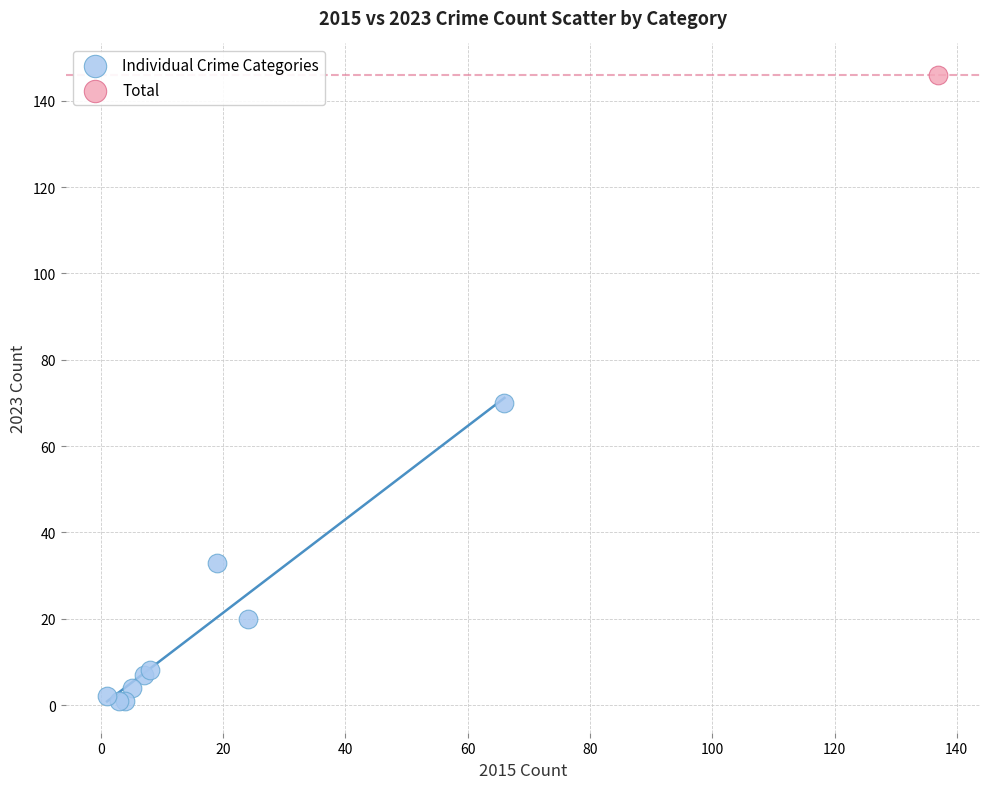

What are all the series names shown in the legend?

Individual Crime Categories, Total